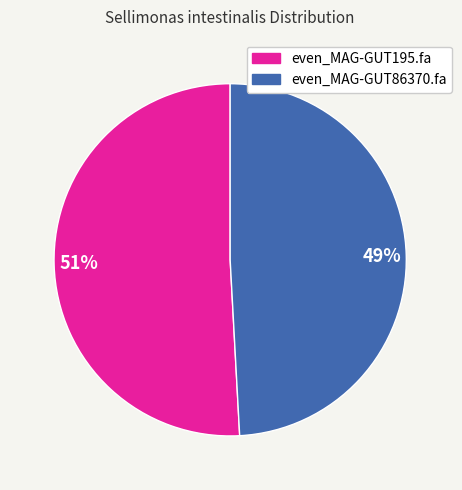

The 51% slice represents 64% of the pie. True or false?

False